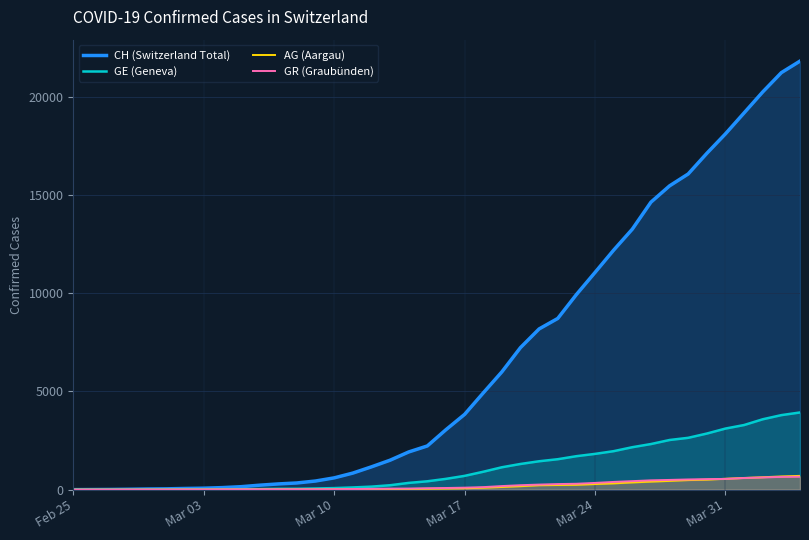

What is the maximum value for GR (Graubünden)?

657